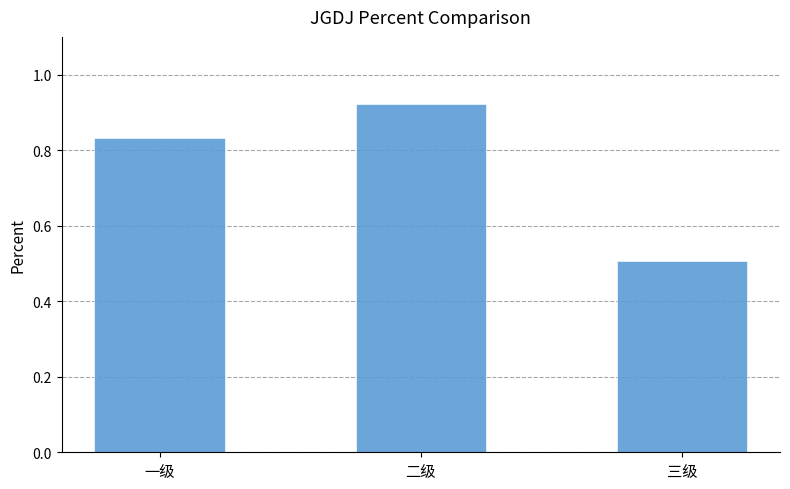

Rank the categories by value from highest to lowest.

二级, 一级, 三级